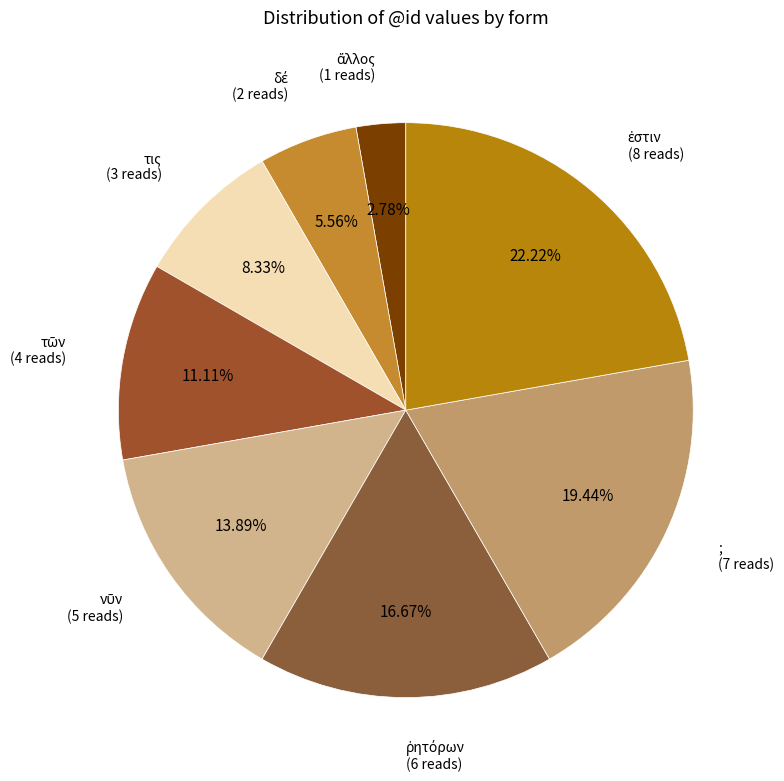

To the nearest percent, what is the difference between the largest and smallest slice percentages?

19%